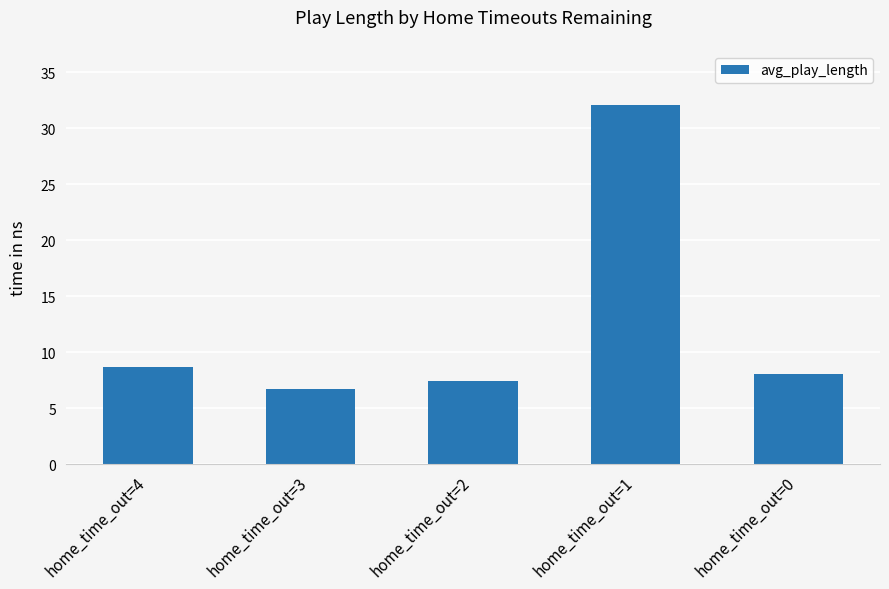

What is the change in value from home_time_out=4 to home_time_out=2?

-1.3